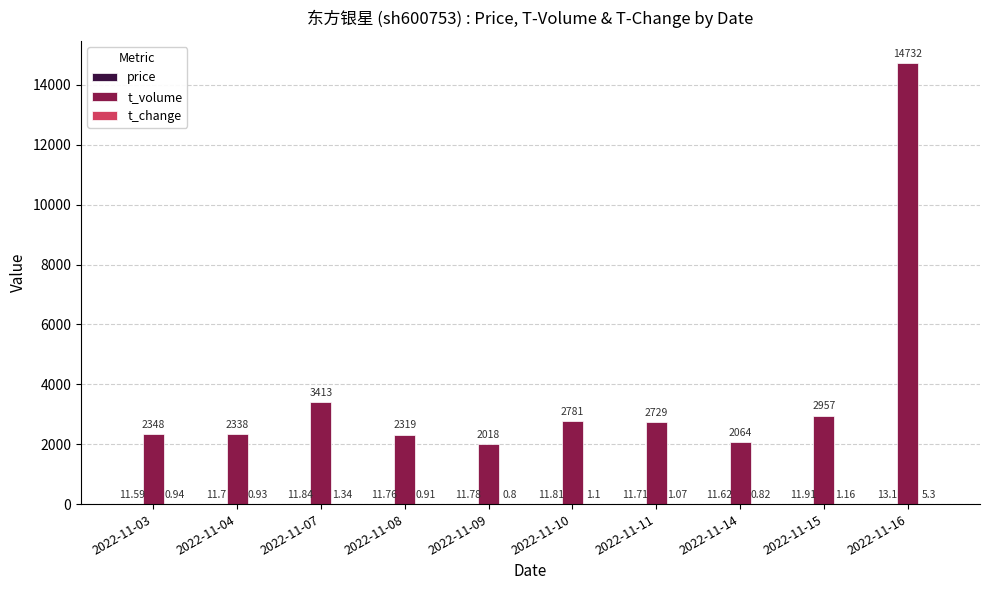

At which category is the sum across all series the highest?

2022-11-16